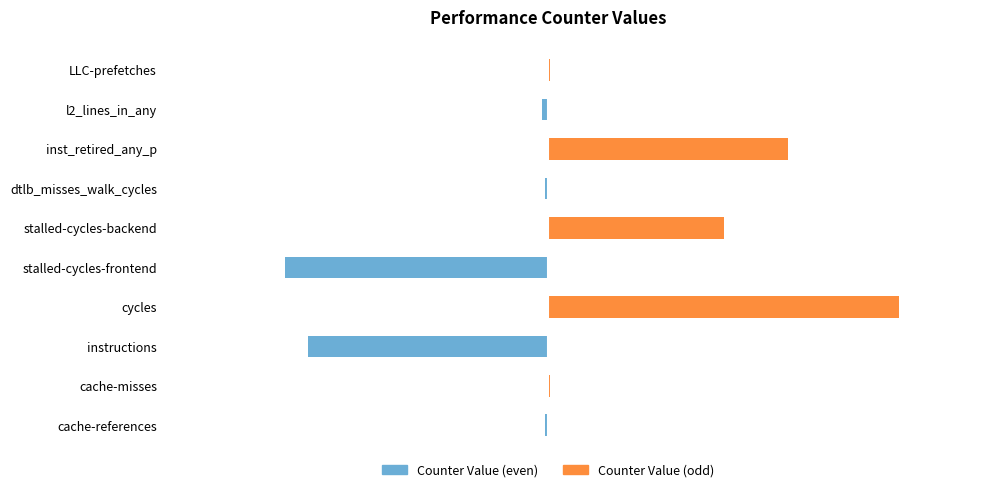

How many values in Counter Value (odd) are above zero?

5